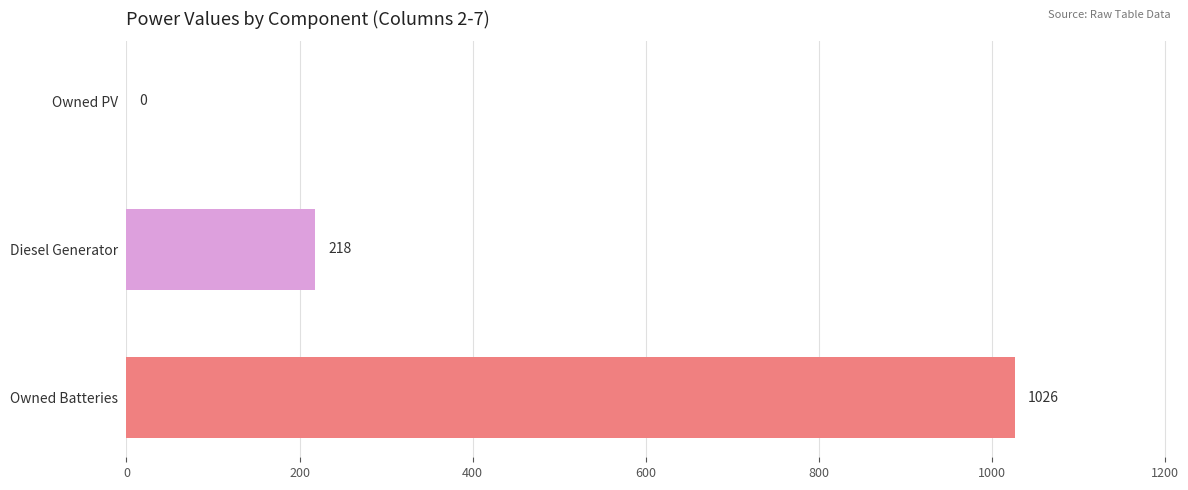

Which category has the highest value across all series?

Owned Batteries